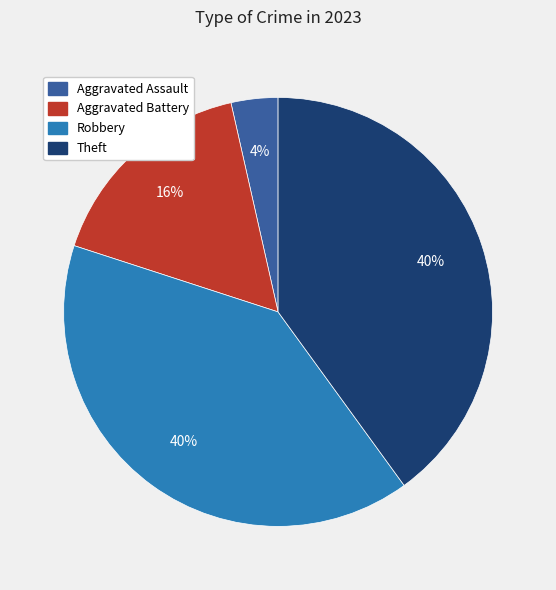

What is the smallest slice in the pie chart?

Aggravated Assault